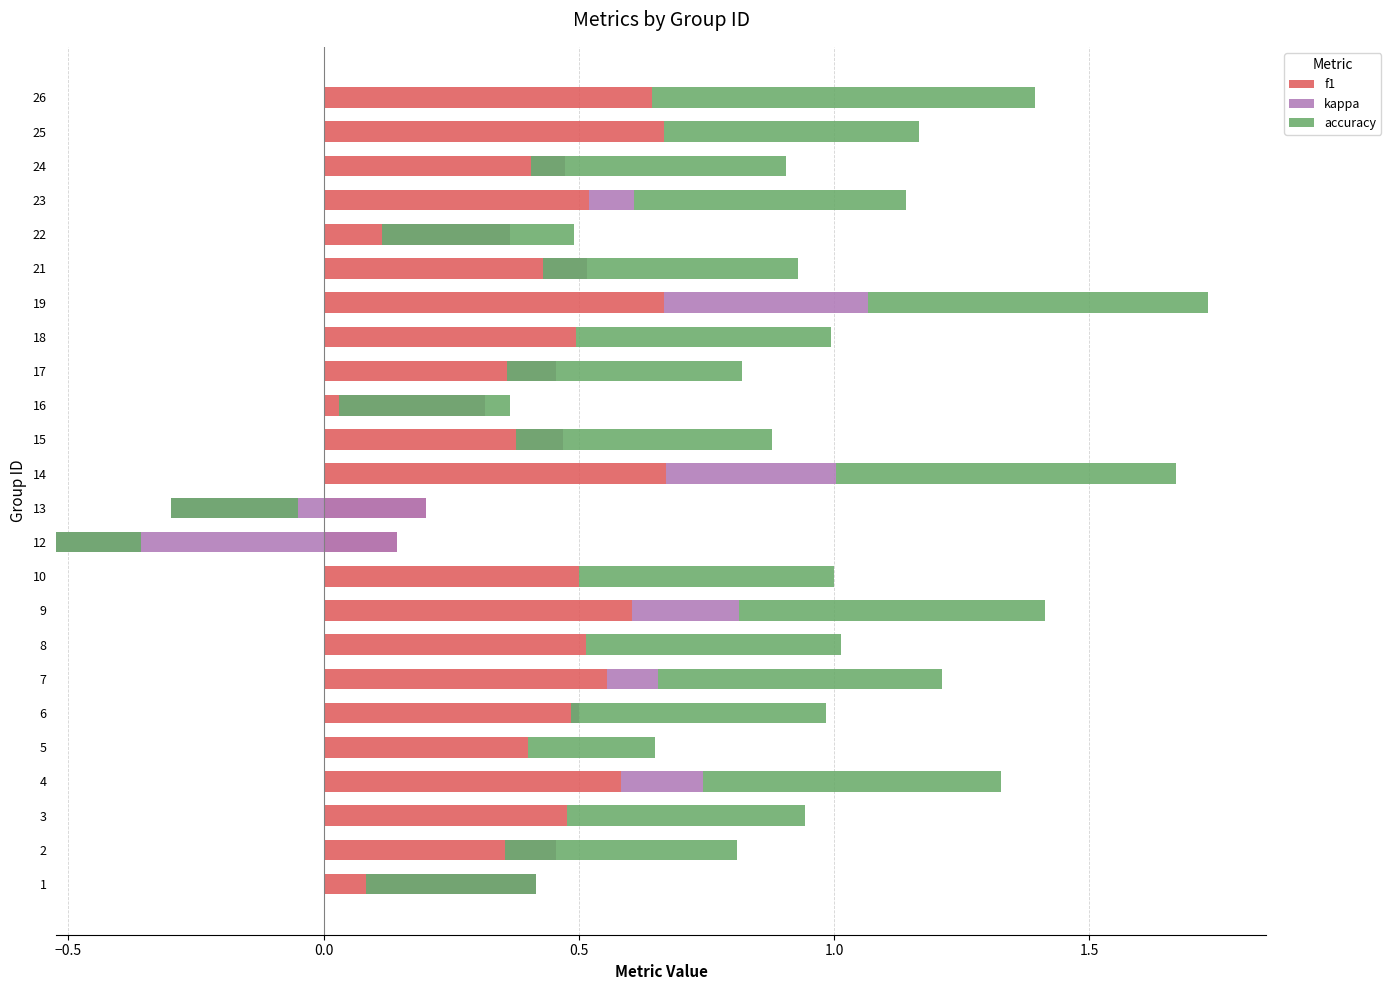

Which series has the largest range (max minus min)?

kappa